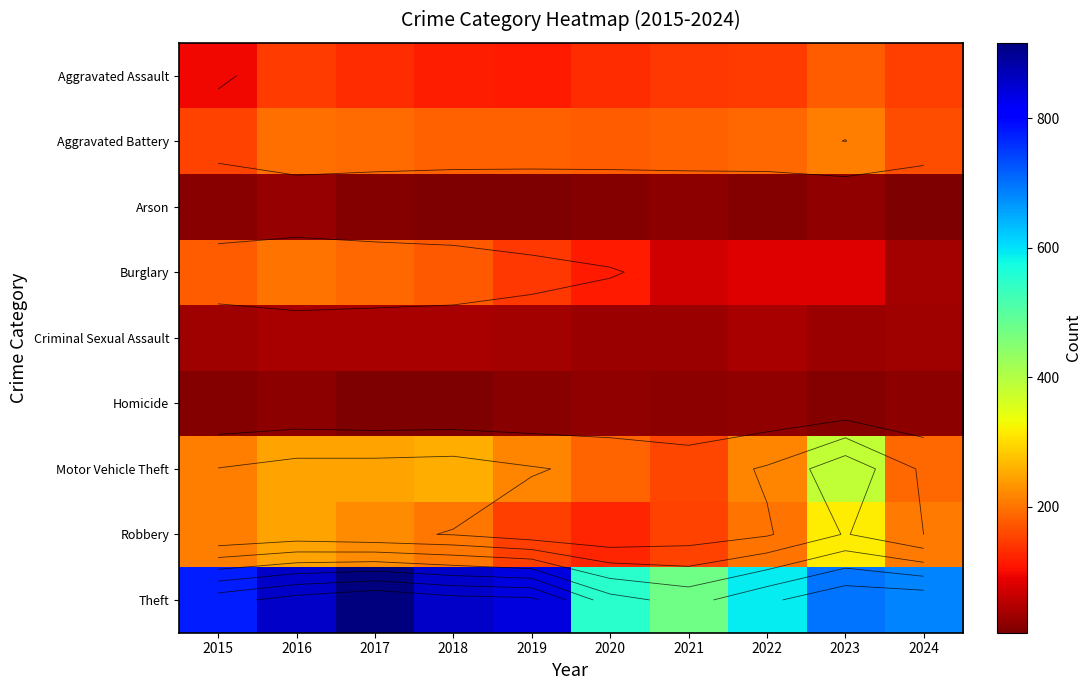

List the series in order of their peak value, highest first.

Theft, Motor Vehicle Theft, Robbery, Aggravated Battery, Burglary, Aggravated Assault, Criminal Sexual Assault, Arson, Homicide